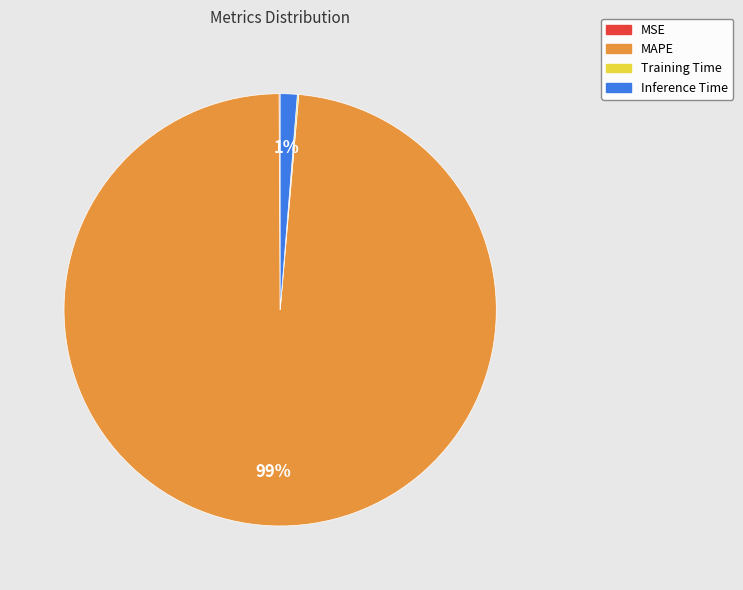

Is the sum of MAPE and Inference Time greater than half?

Yes